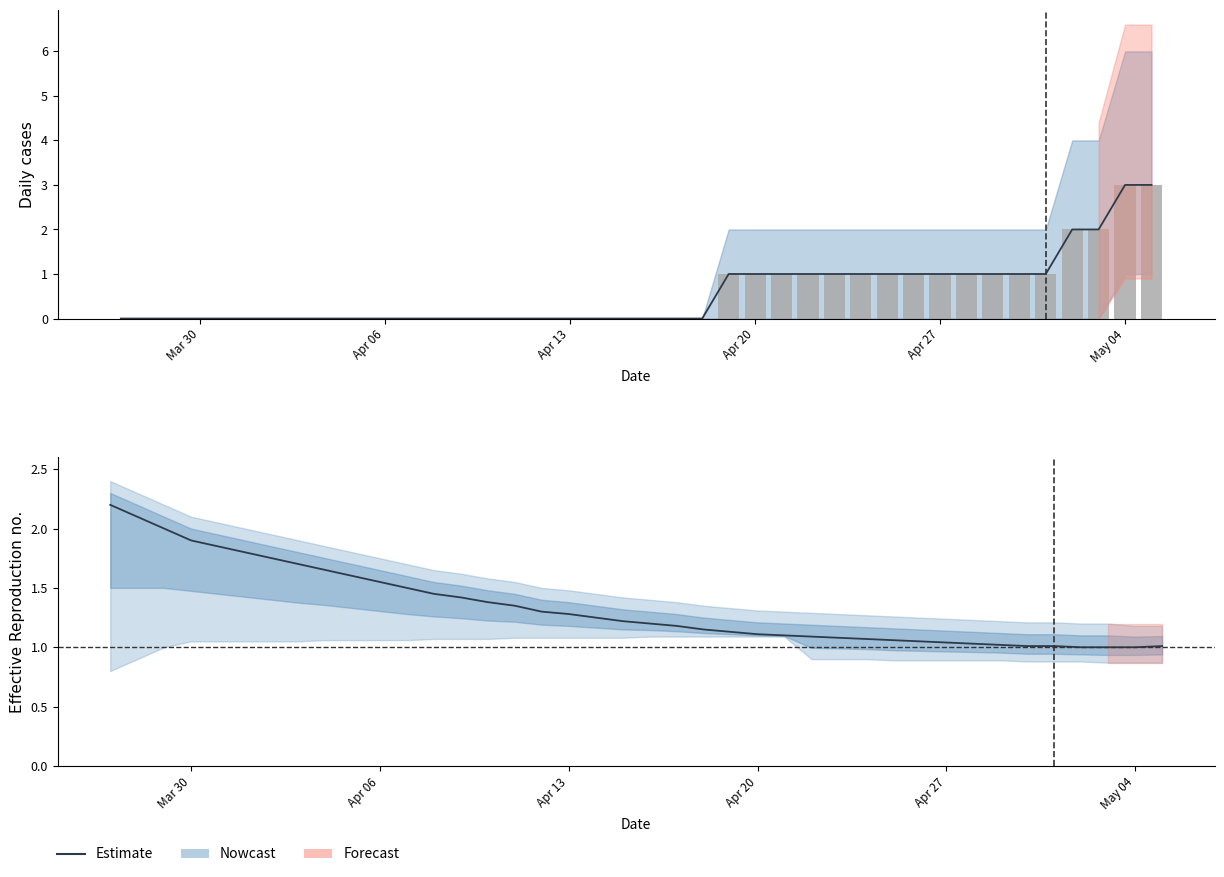

Are the bars horizontal?

No